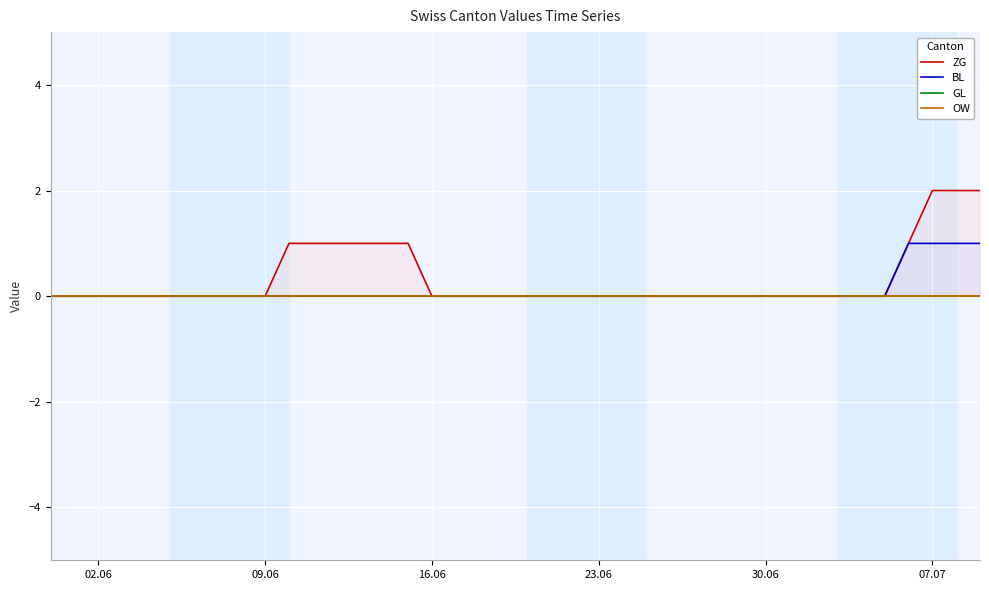

Reading left to right, extract all data points from this chart.

ZG: 0	0	0	0	0	0	0	0	0	0	1	1	1	1	1	1	0	0	0	0	0	0	0	0	0	0	0	0	0	0	0	0	0	0	0	0	1	2	2	2
BL: 0	0	0	0	0	0	0	0	0	0	0	0	0	0	0	0	0	0	0	0	0	0	0	0	0	0	0	0	0	0	0	0	0	0	0	0	1	1	1	1
GL: 0	0	0	0	0	0	0	0	0	0	0	0	0	0	0	0	0	0	0	0	0	0	0	0	0	0	0	0	0	0	0	0	0	0	0	0	0	0	0	0
OW: 0	0	0	0	0	0	0	0	0	0	0	0	0	0	0	0	0	0	0	0	0	0	0	0	0	0	0	0	0	0	0	0	0	0	0	0	0	0	0	0